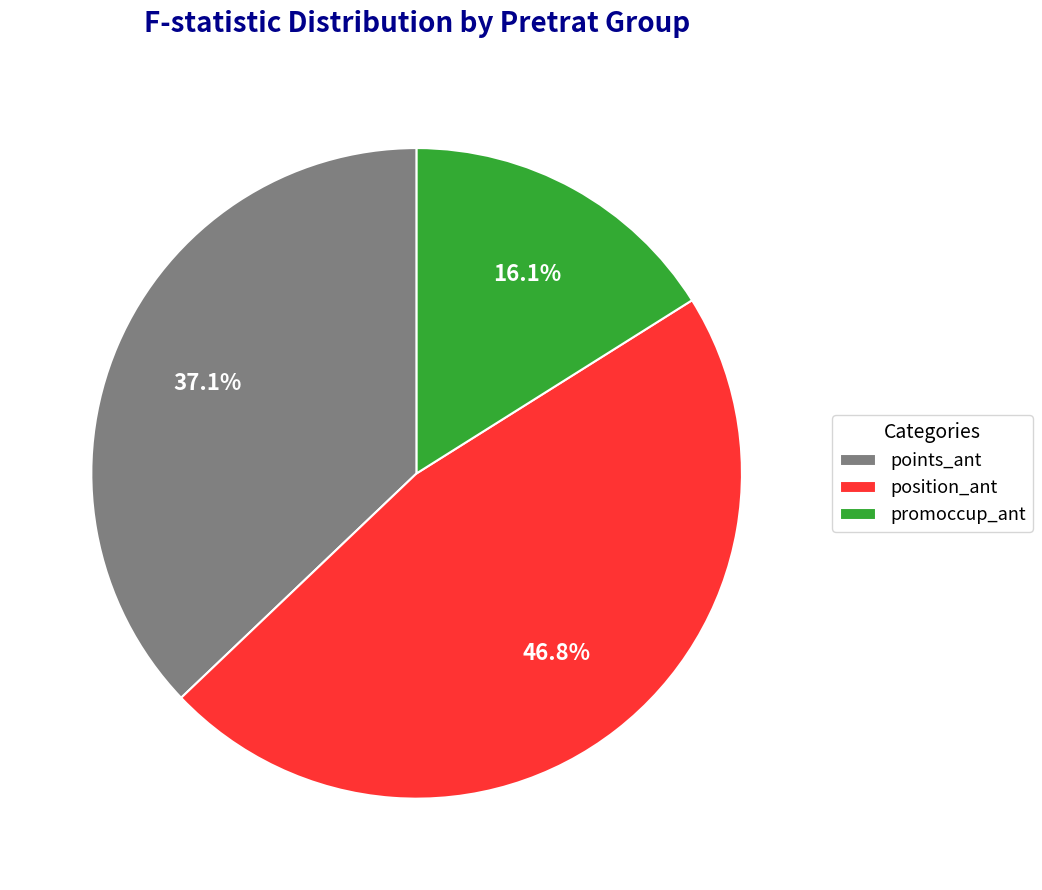

What percentage do position_ant and points_ant together represent?

83.9%